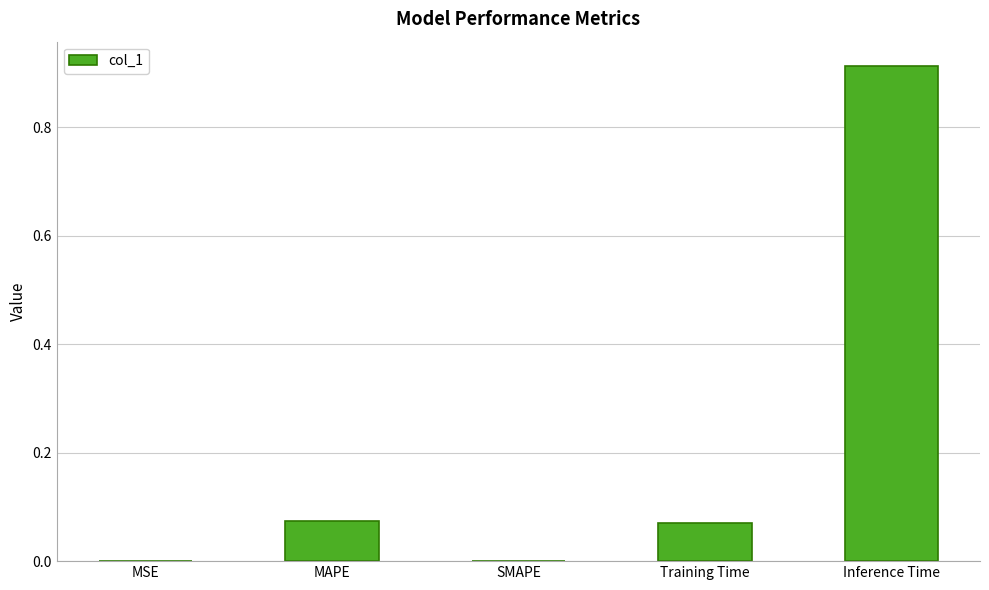

Between Inference Time and MAPE, which is larger?

Inference Time